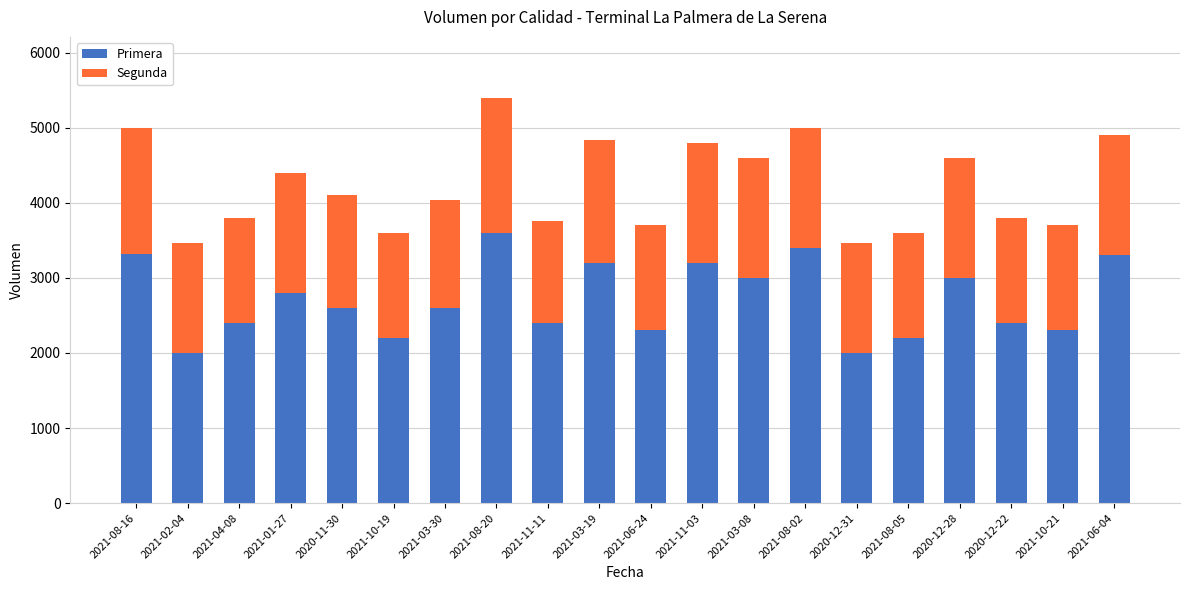

What is the difference between the maximum and minimum values in the Primera series?

1600